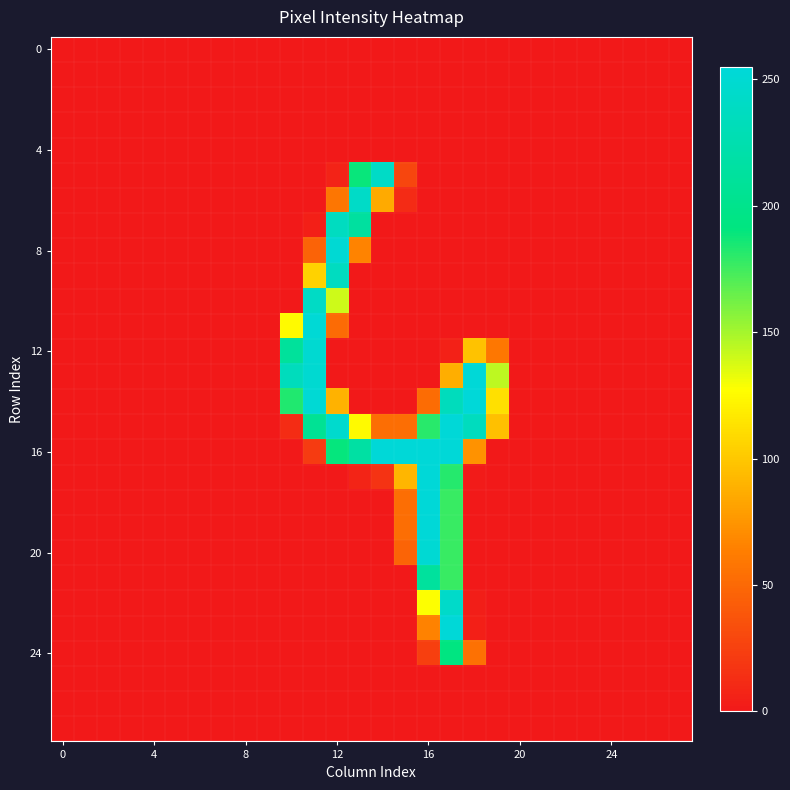

At which category is the sum across all series the highest?

17